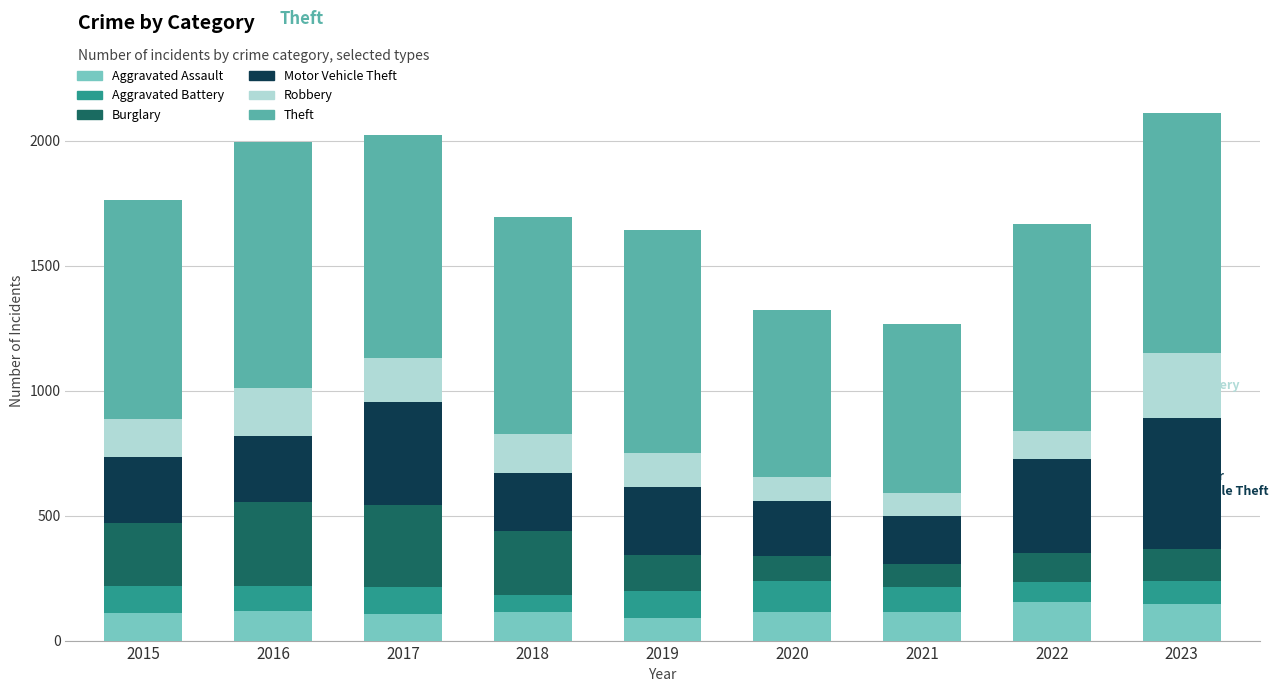

What is the minimum value for Aggravated Assault?

92